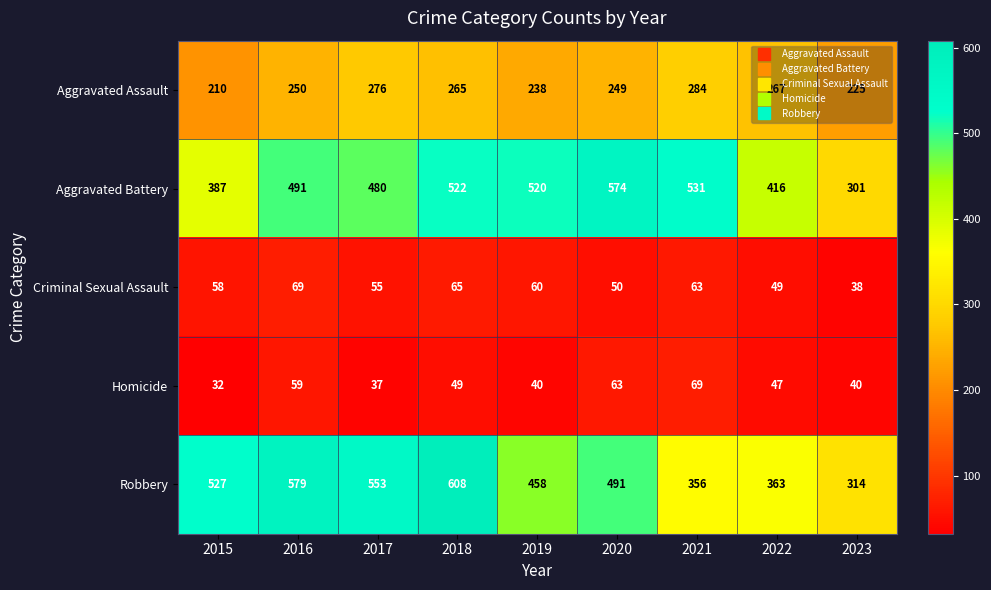

What value does the Robbery series have at 2018, to the nearest 5?

610